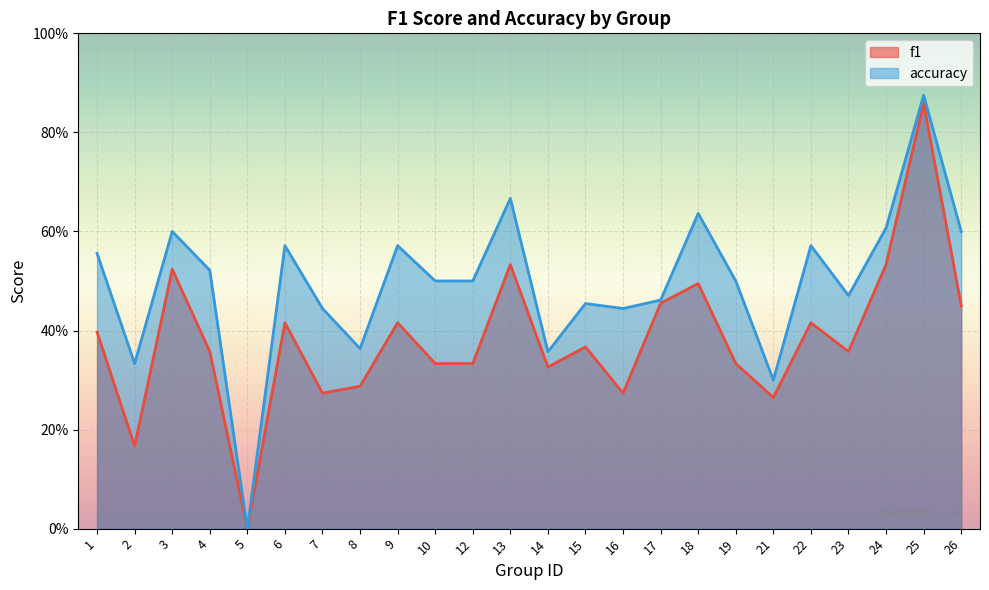

Where is accuracy nearest to the value 0?

5